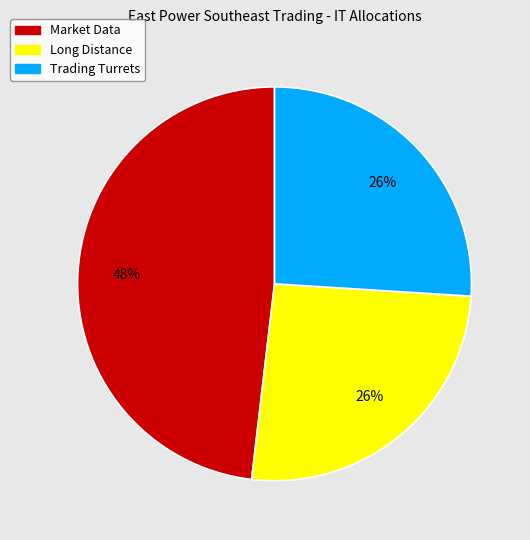

Is there any slice that represents more than half of the pie?

No